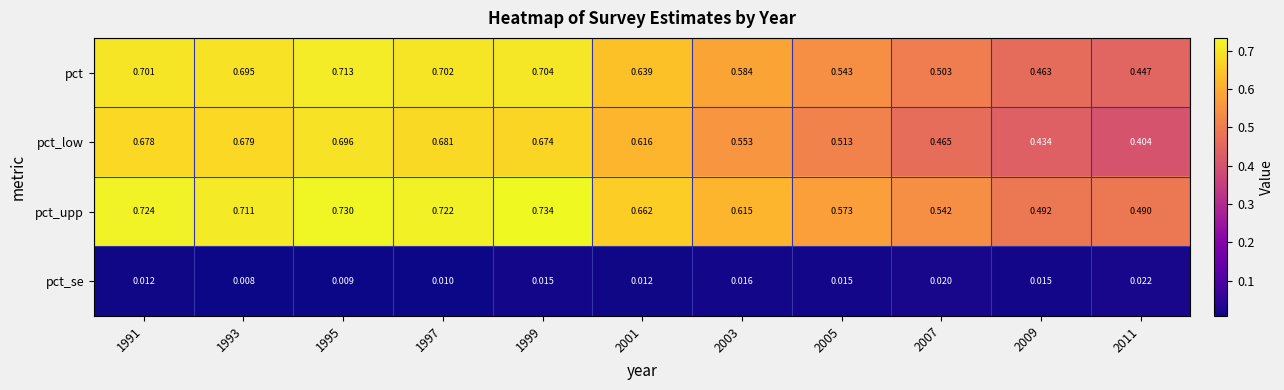

Rank the series at 2007 from lowest to highest value.

pct_se, pct_low, pct, pct_upp